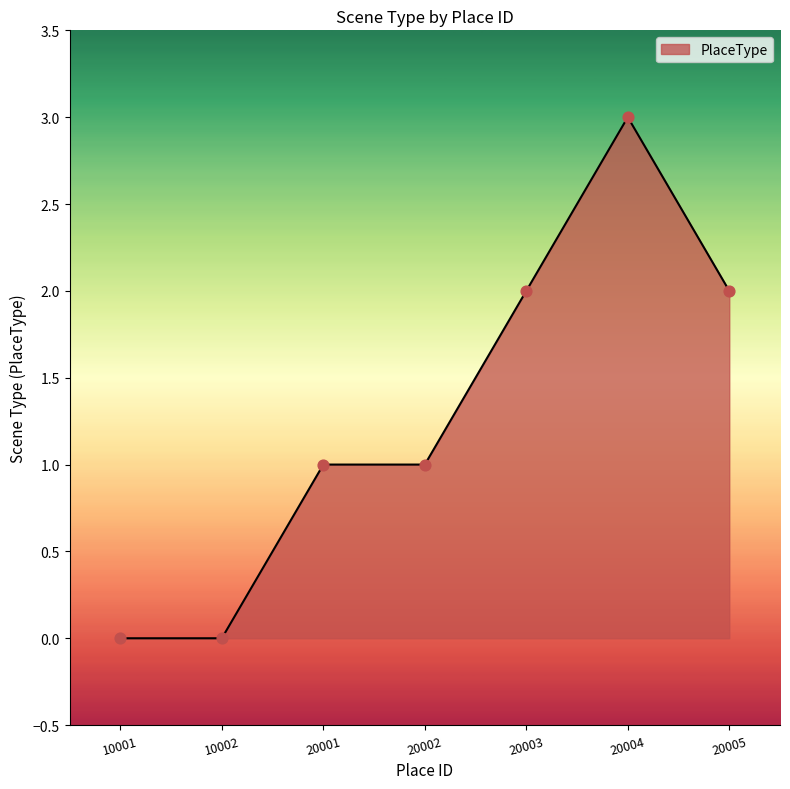

What is the change in value from 10002 to 20002?

+1